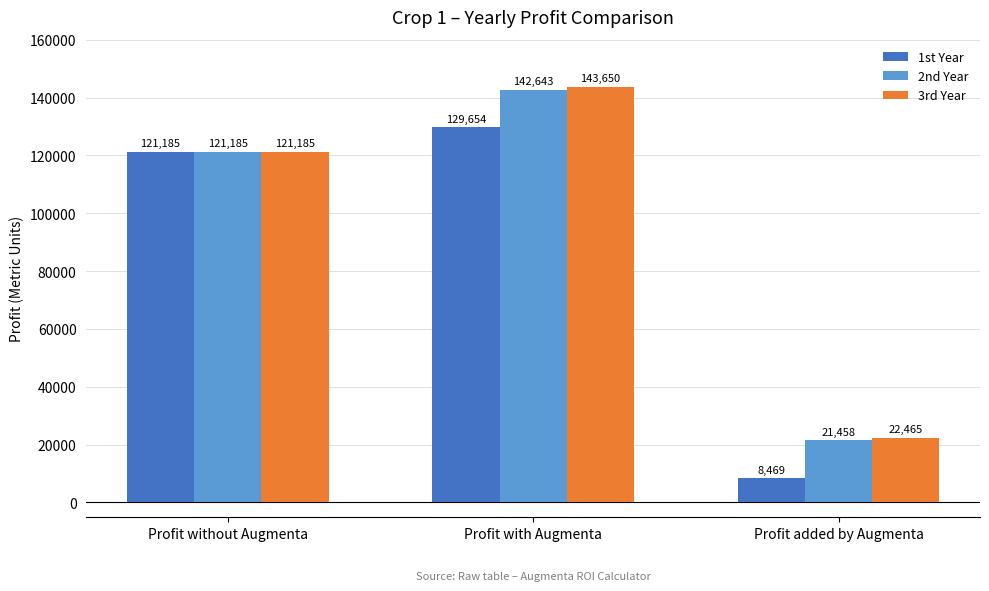

How many data points does each series have?

3